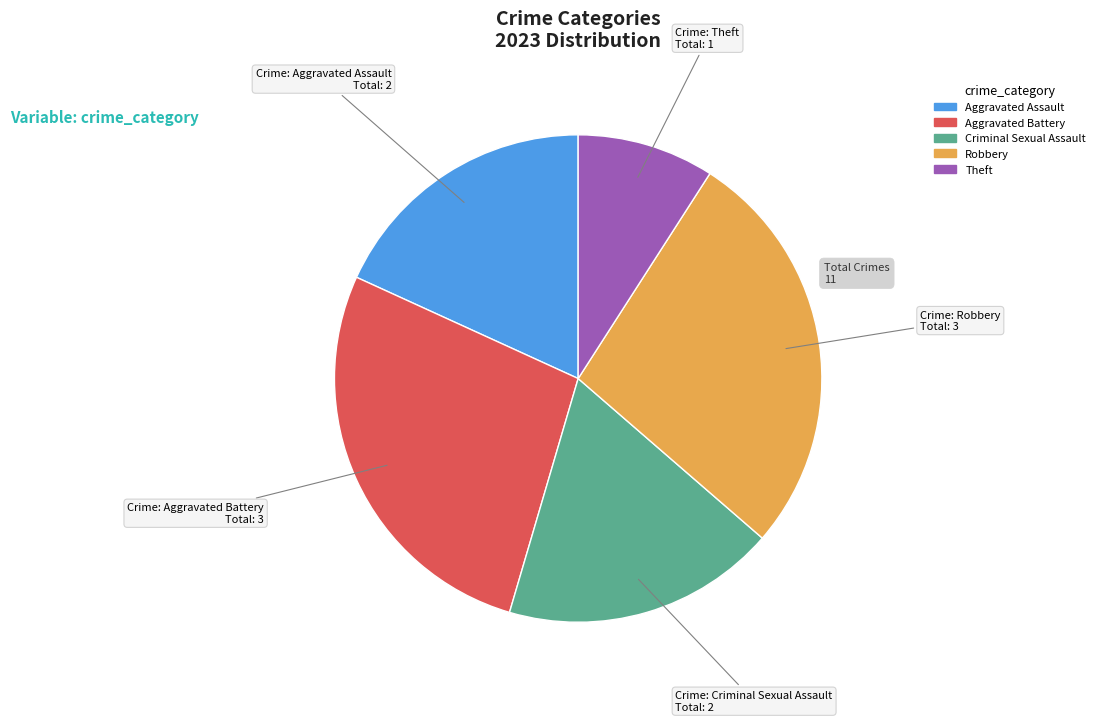

Is there any slice that represents more than half of the pie?

No